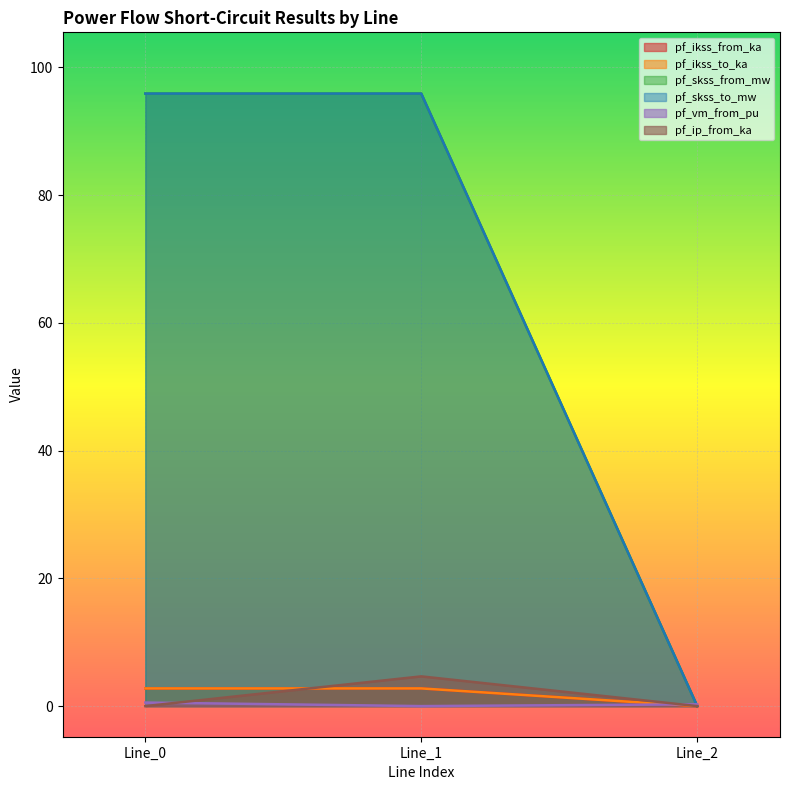

How many data points in pf_ikss_from_ka are less than 2?

1